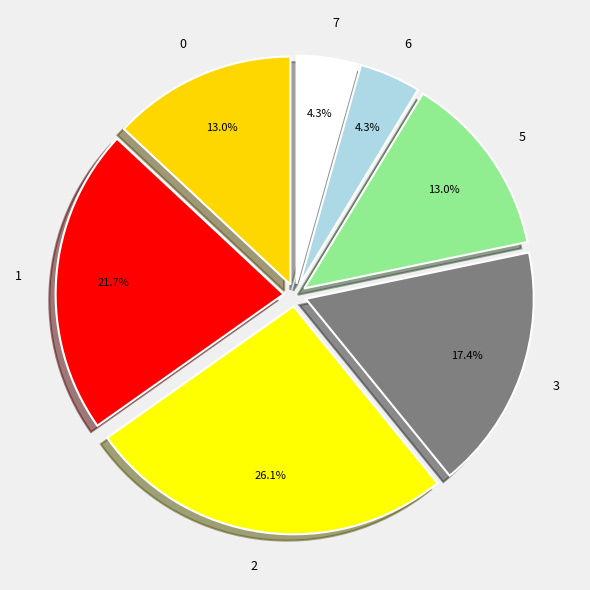

True or false: 0 accounts for 25% of the total.

False